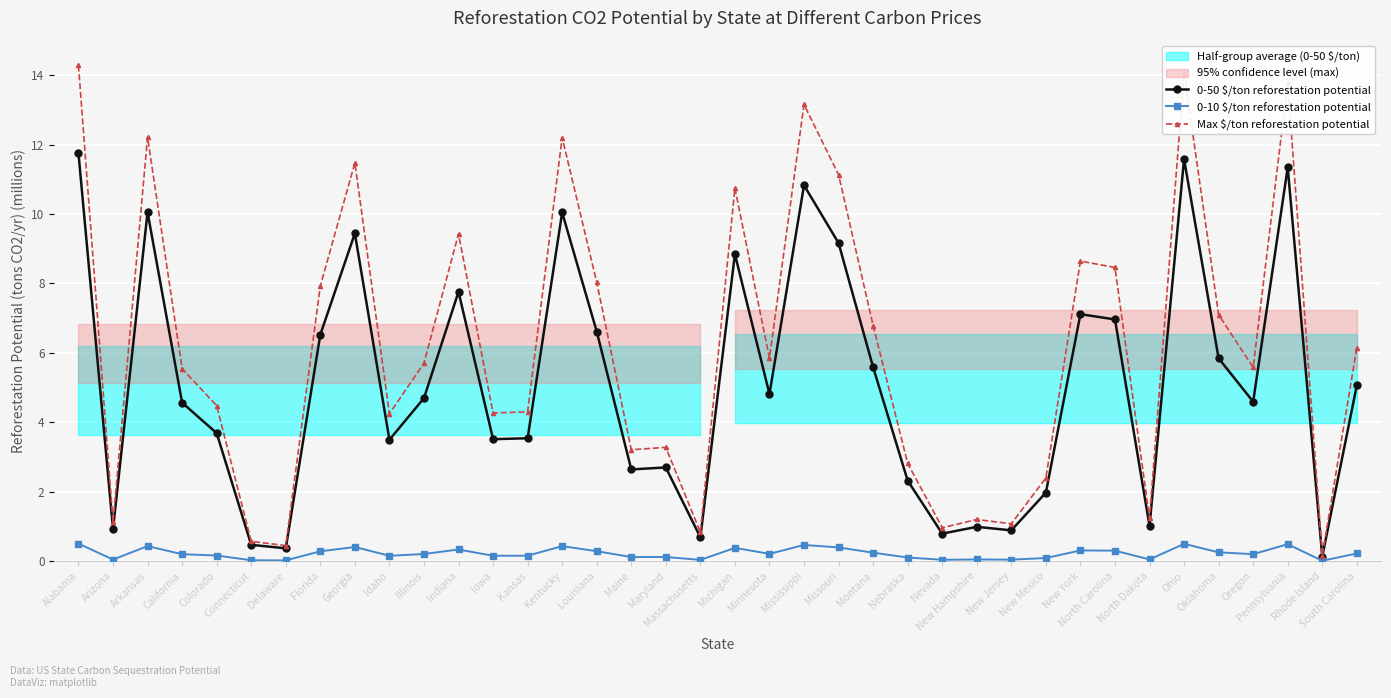

True or false: 0-50 $/ton reforestation potential has more than 2 interior local peaks.

True